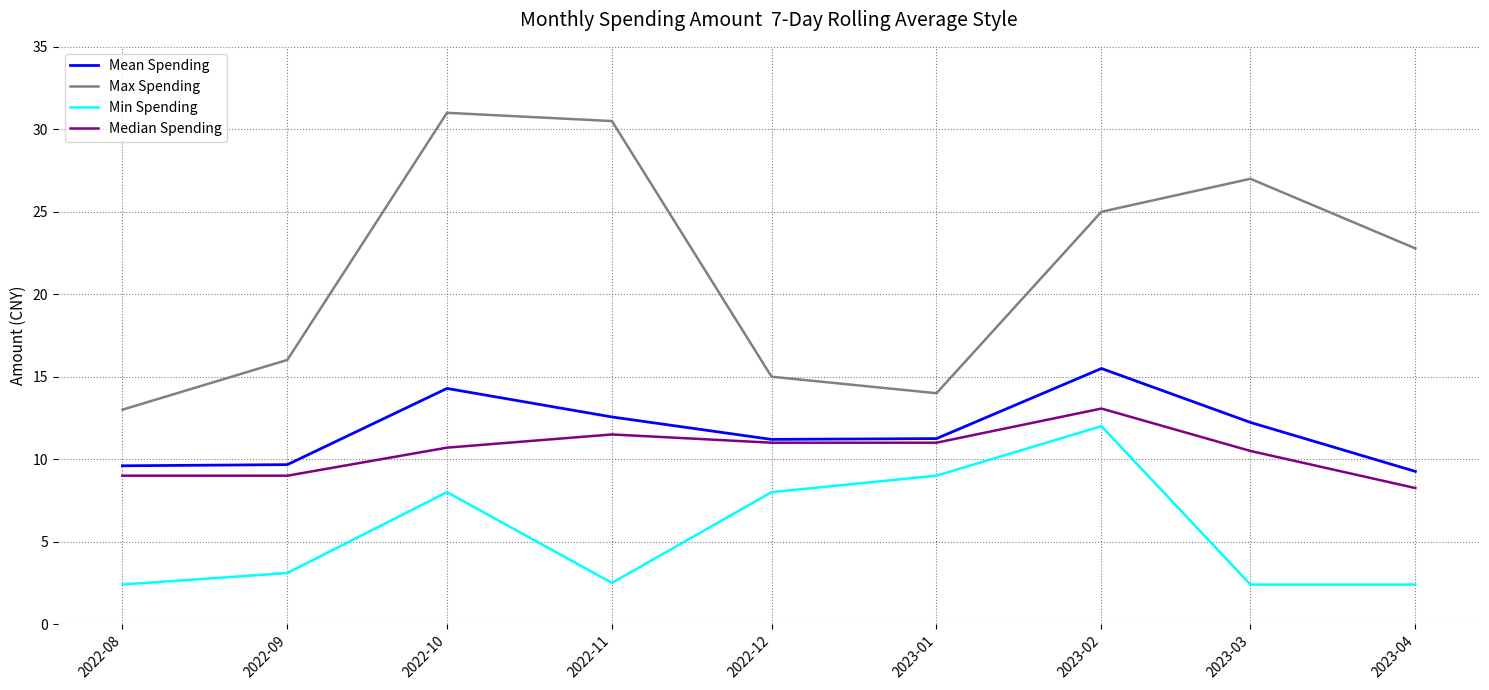

What is the spread (max minus min) of values at 2023-03?

24.6